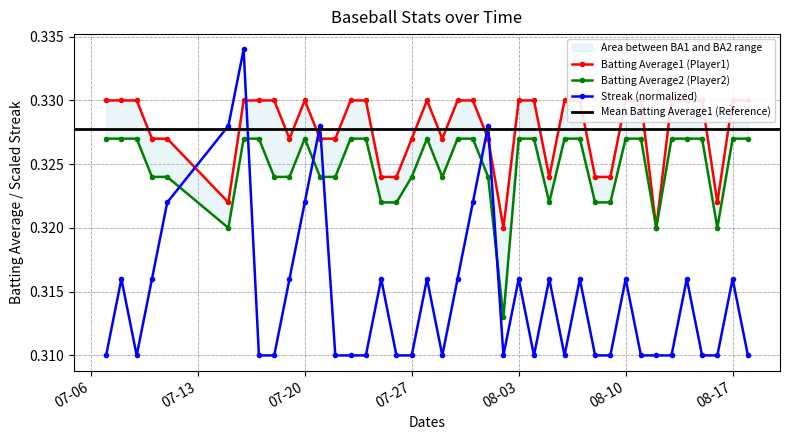

Count the Streak (normalized) values in the range 0 to 1.

40